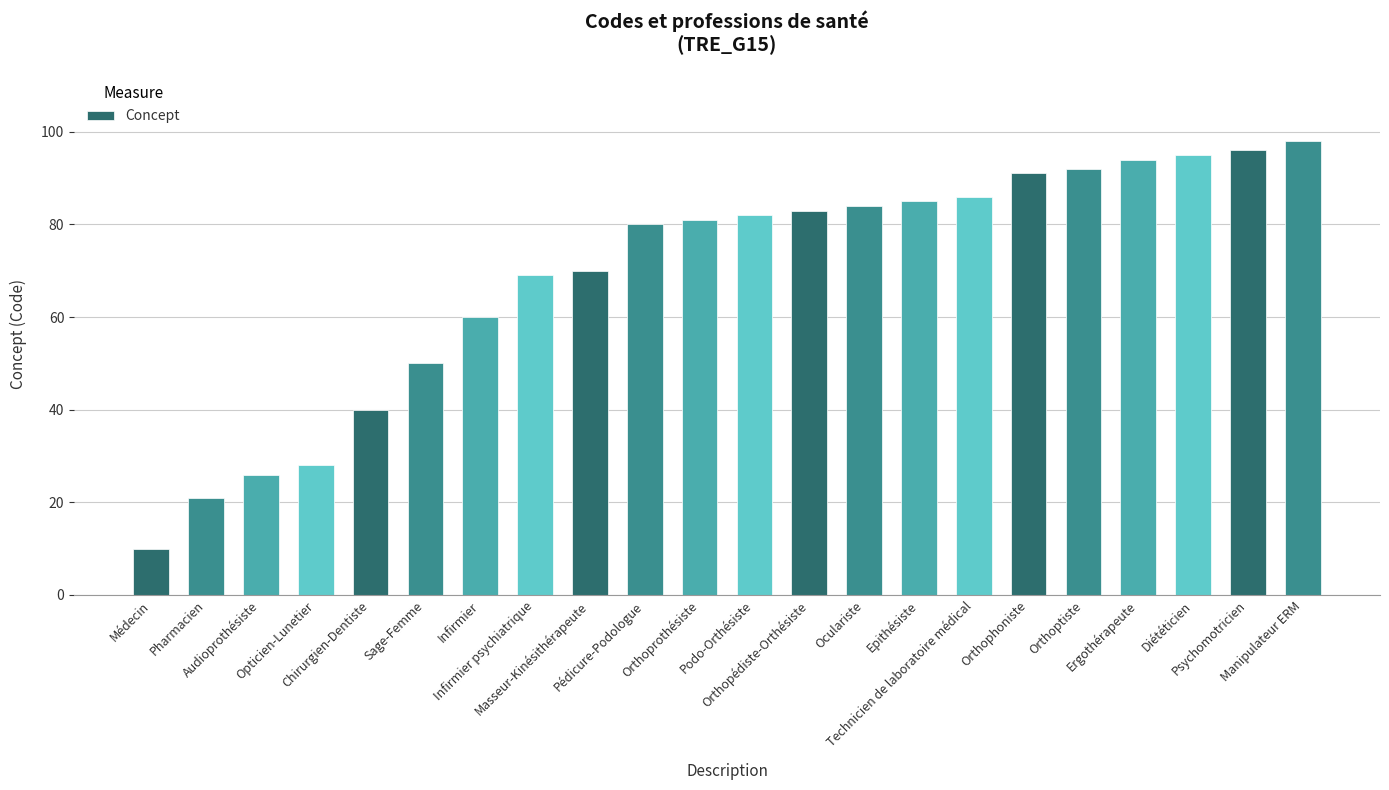

What is the difference between the second highest and minimum values?

86